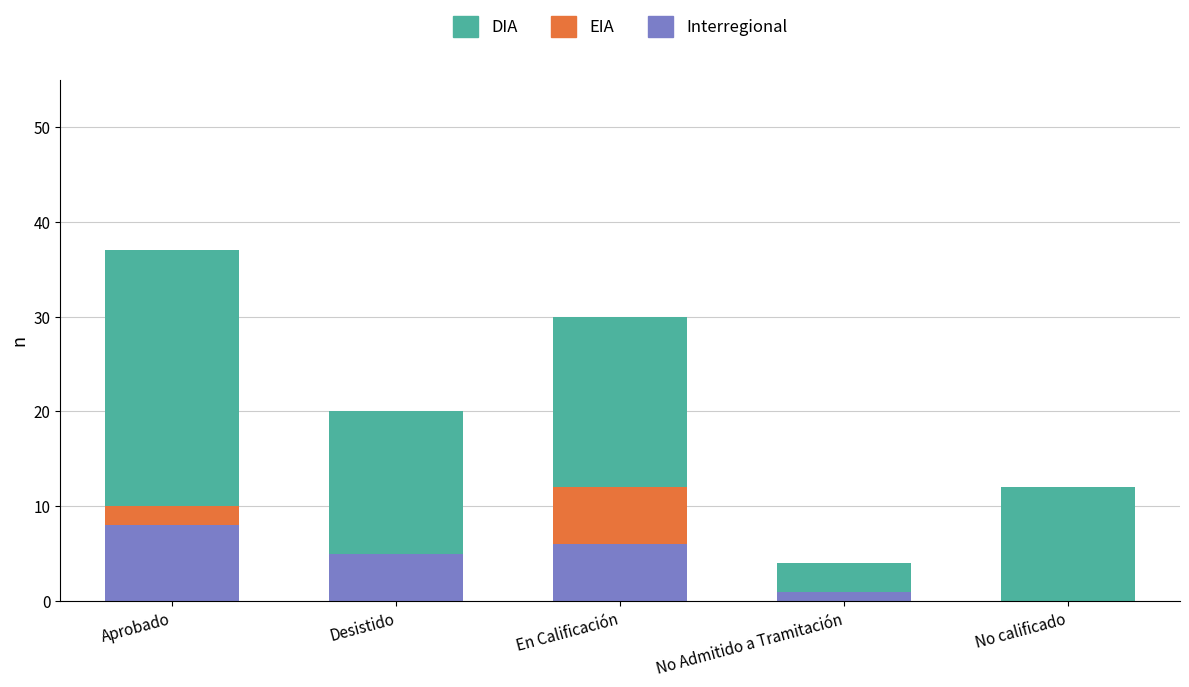

At which label does Interregional reach its peak?

Aprobado